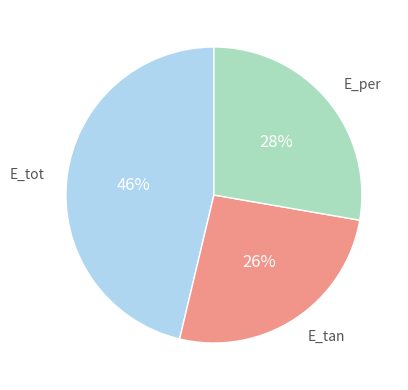

To the nearest percent, what portion does E_tot represent?

46%